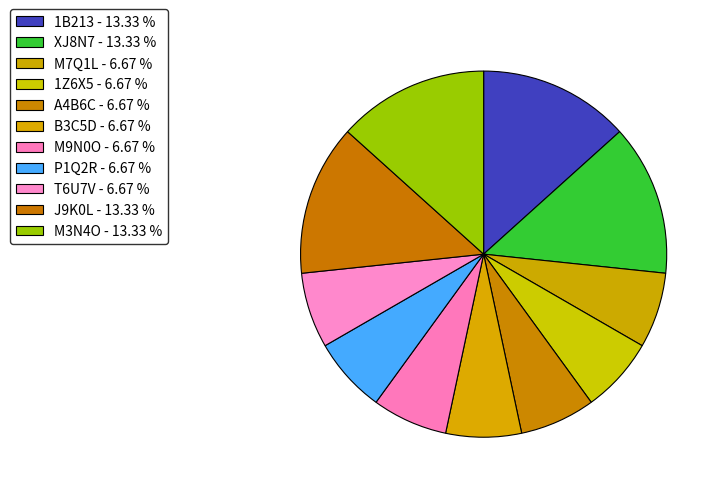

True or false: J9K0L accounts for 27% of the total.

False